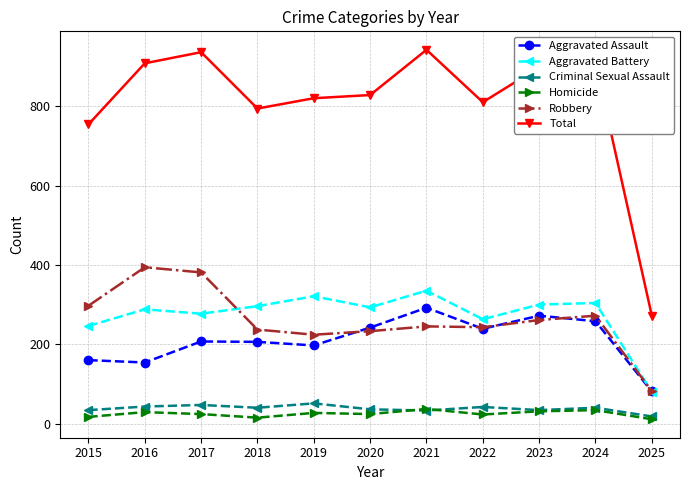

What is the value of the Aggravated Assault point at the 4th from the left?

206